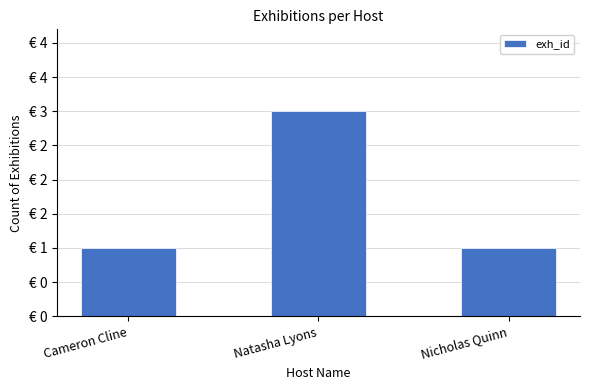

What position from the right is Natasha Lyons?

2